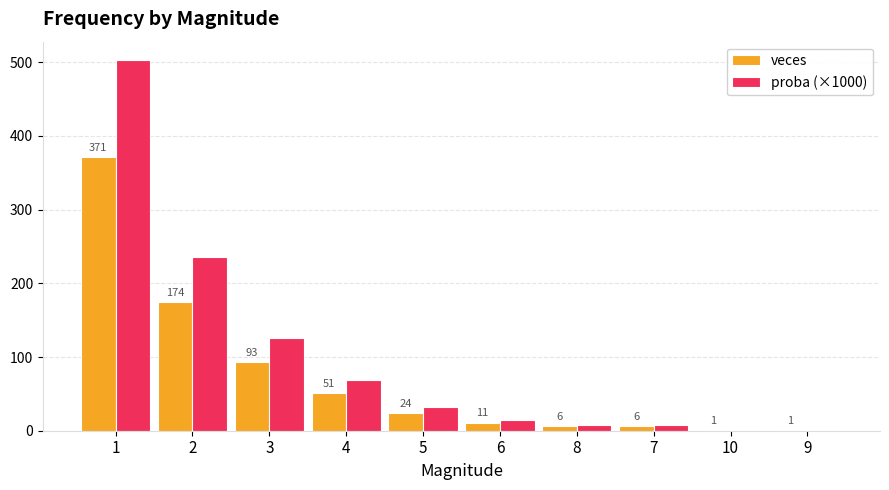

The veces series shows 152.0 at 1. True or false?

False